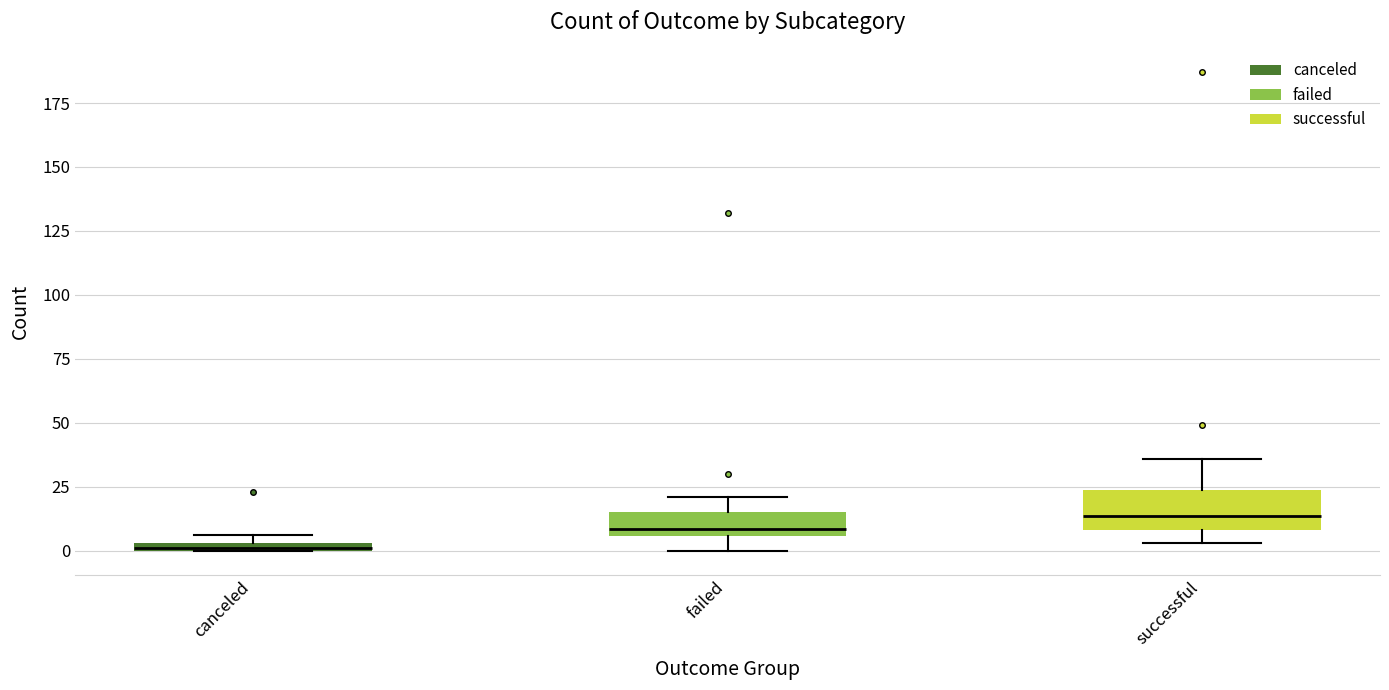

Which box is the tallest, from its lower edge to its upper edge?

successful